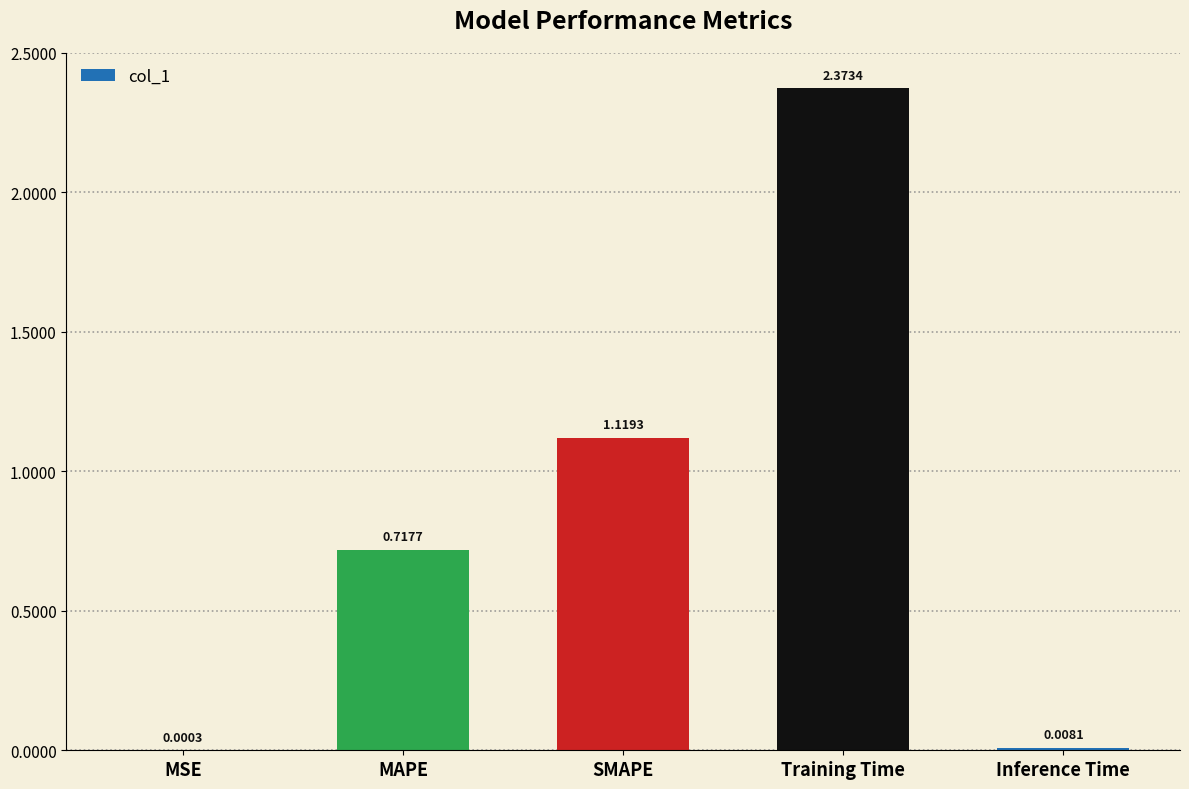

Which label corresponds to the largest value in the chart?

Training Time